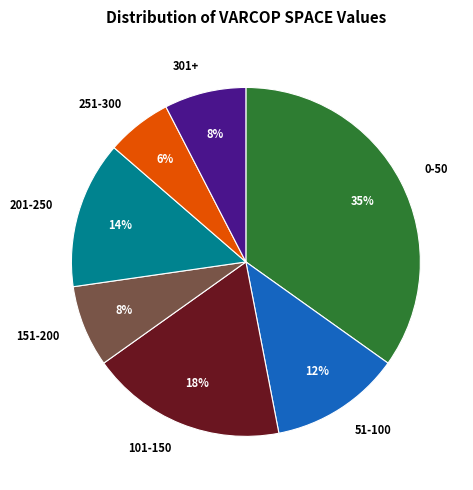

Which has a higher value, 101-150 or 201-250?

101-150